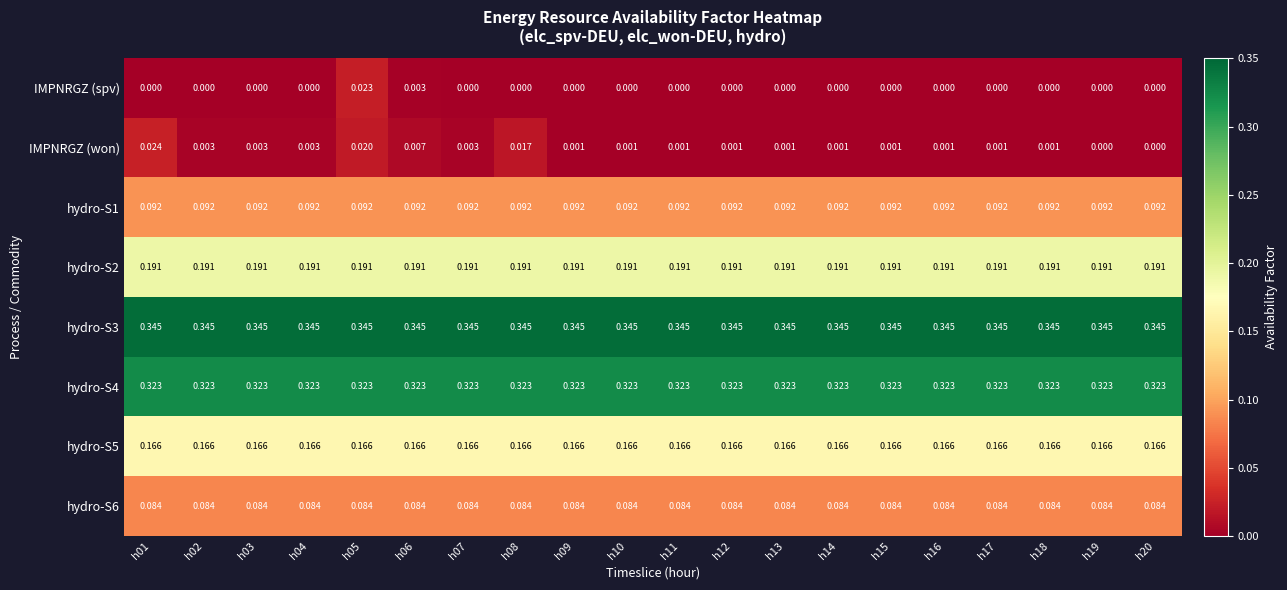

Is the value of hydro-S5 at h12 greater than the value of hydro-S1 at h11?

Yes